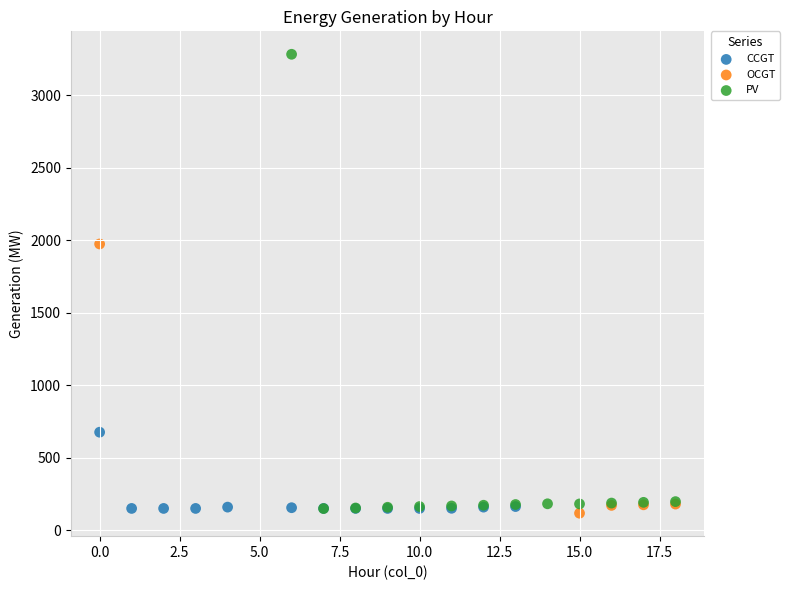

Which series has the largest Y range (max minus min)?

PV